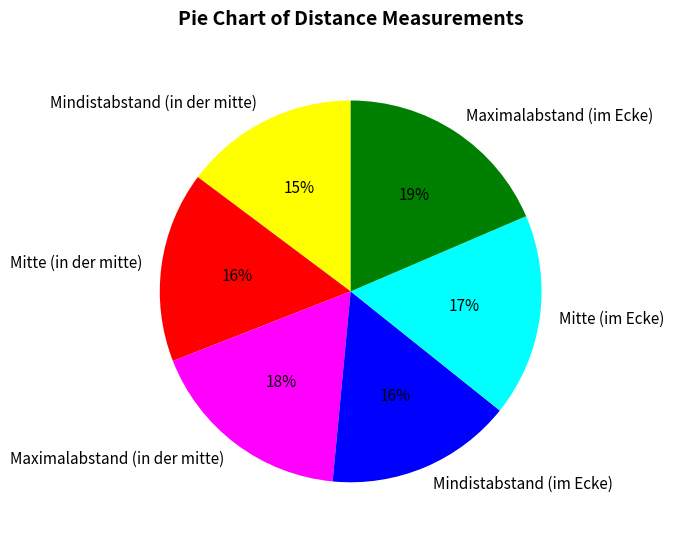

Combined, do Mindistabstand (im Ecke) and Maximalabstand (in der mitte) account for over 50%?

No